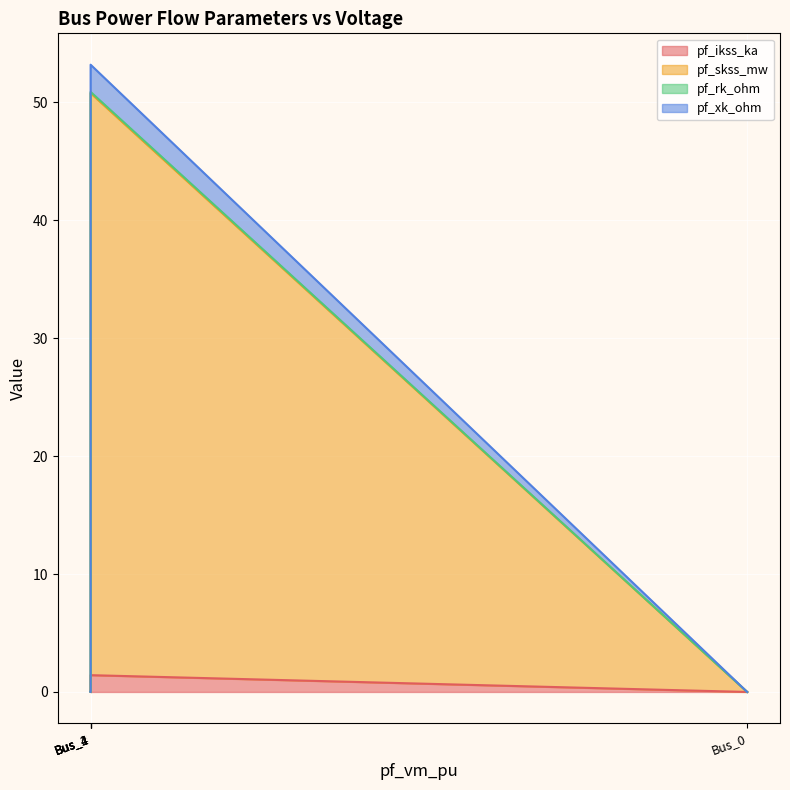

What is the difference between the highest and lowest values at Bus_1?

49.2